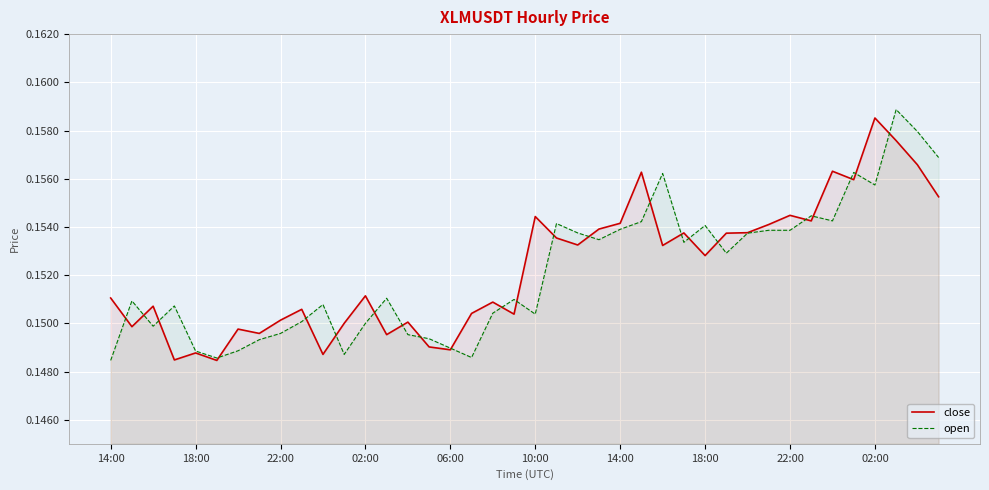

How many lines are shown in the chart?

2